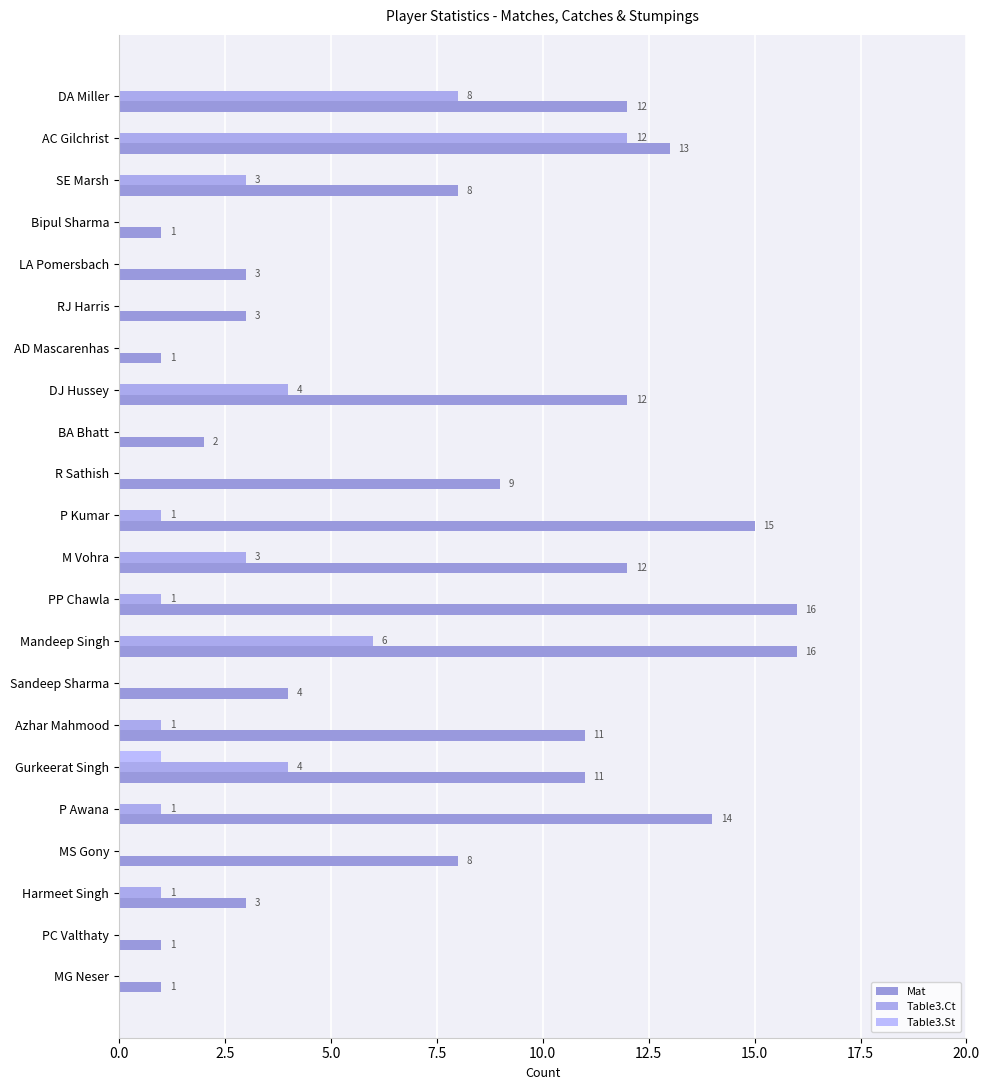

How many positive values does the Table3.Ct series have?

12